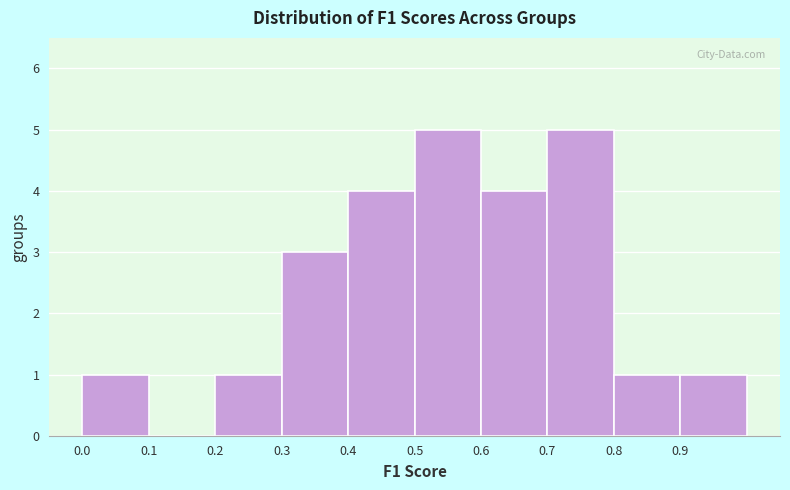

Reading left to right, transcribe this chart: for each bar, give the range it covers on the x-axis and its height. The values are not printed on the chart, so give them approximately, as read against the axis.

0.0 to 0.1: 1
0.1 to 0.2: 0
0.2 to 0.3: 1
0.3 to 0.4: 3
0.4 to 0.5: 4
0.5 to 0.6: 5
0.6 to 0.7: 4
0.7 to 0.8: 5
0.8 to 0.9: 1
0.9 to 1.0: 1